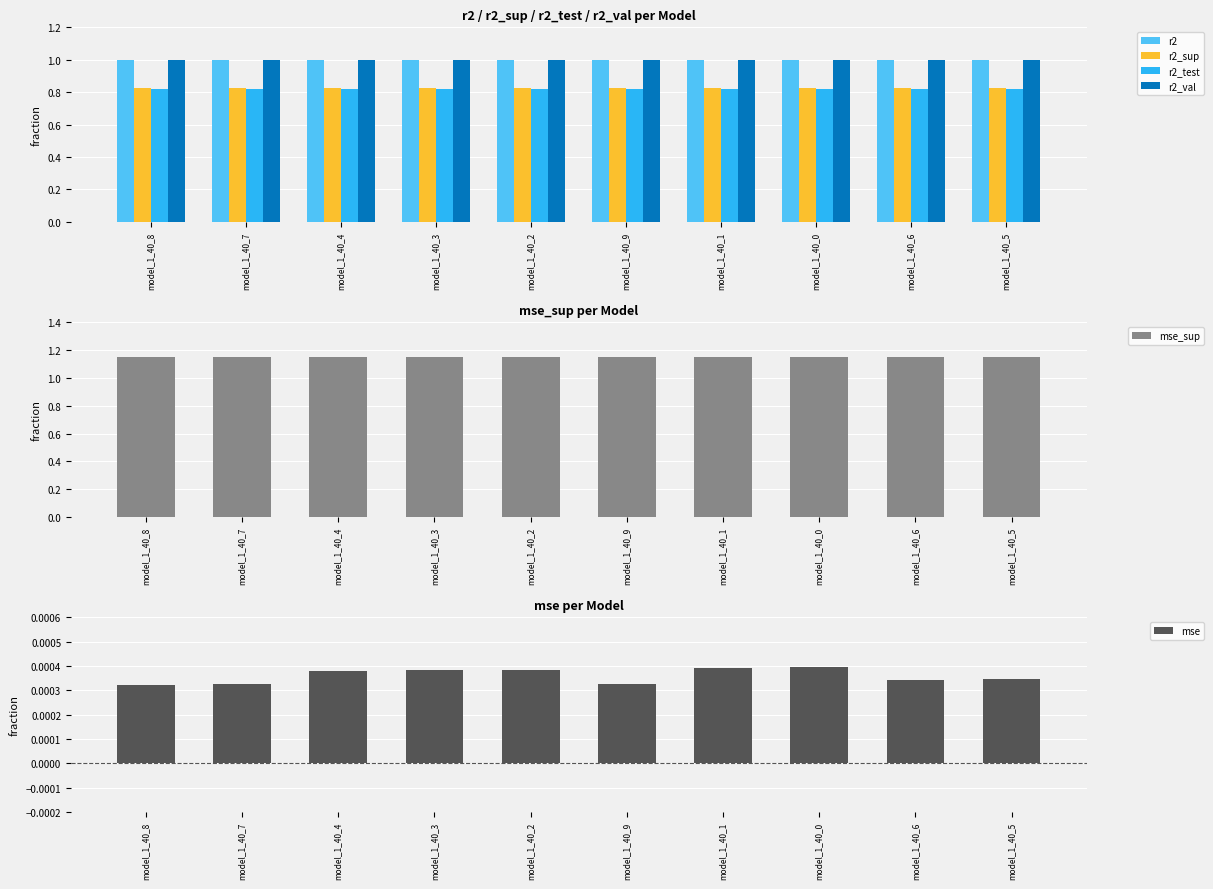

What are all the series names shown in the legend?

r2, r2_sup, r2_test, r2_val, mse_sup, mse